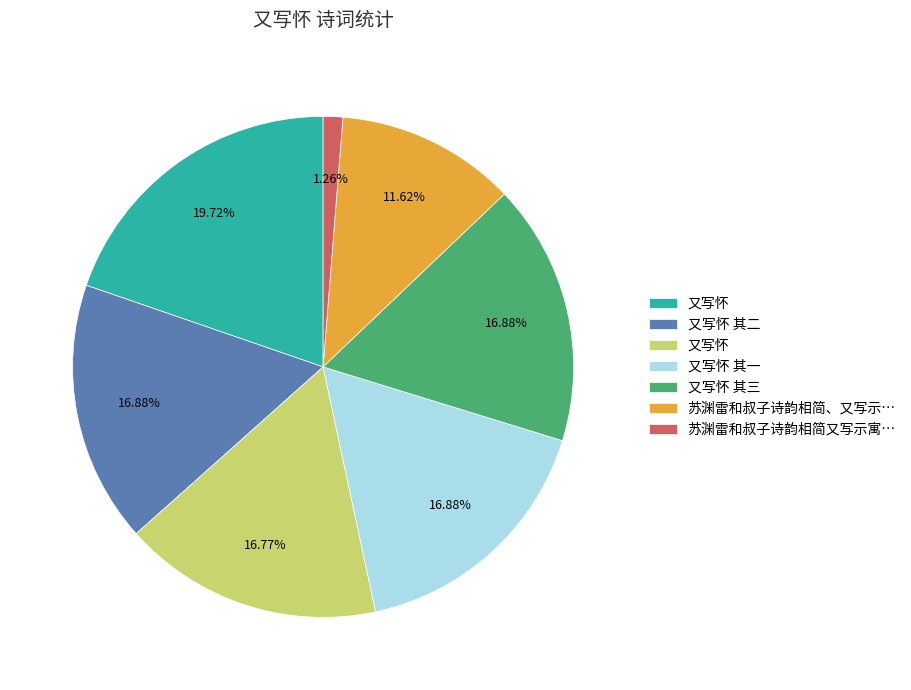

Does any single category account for the majority?

No